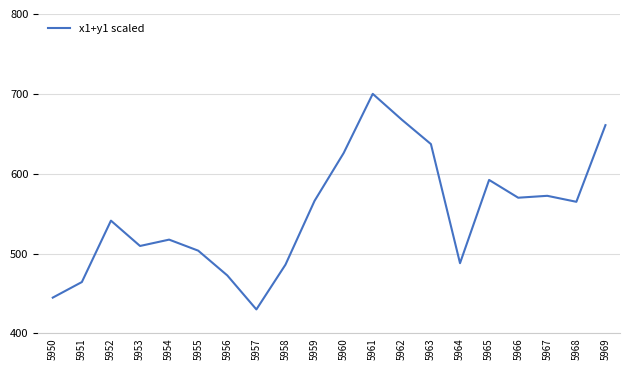

True or false: the data shows 1002.9 at 5966.

False